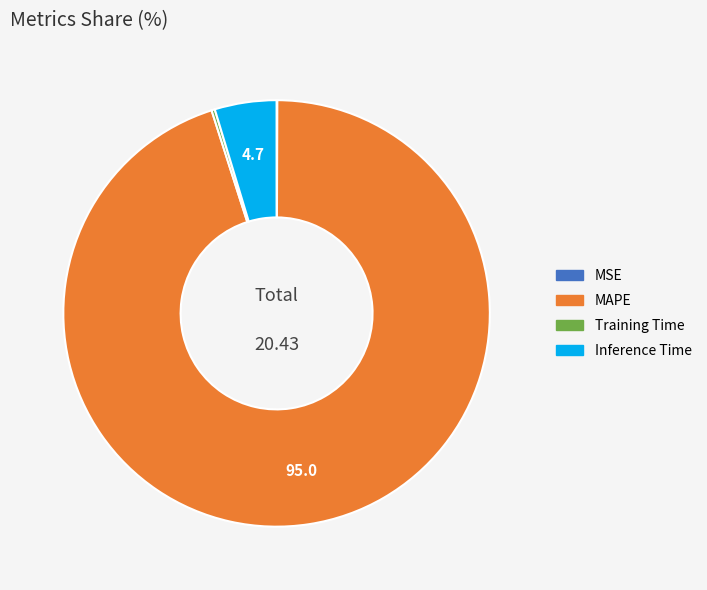

Which slice represents more than half of the pie?

MAPE